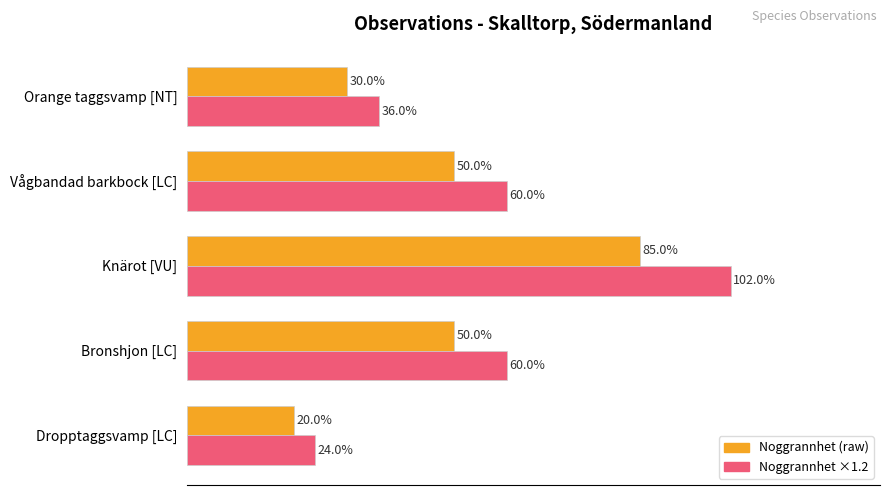

Which series has the largest range (max minus min)?

Noggrannhet ×1.2